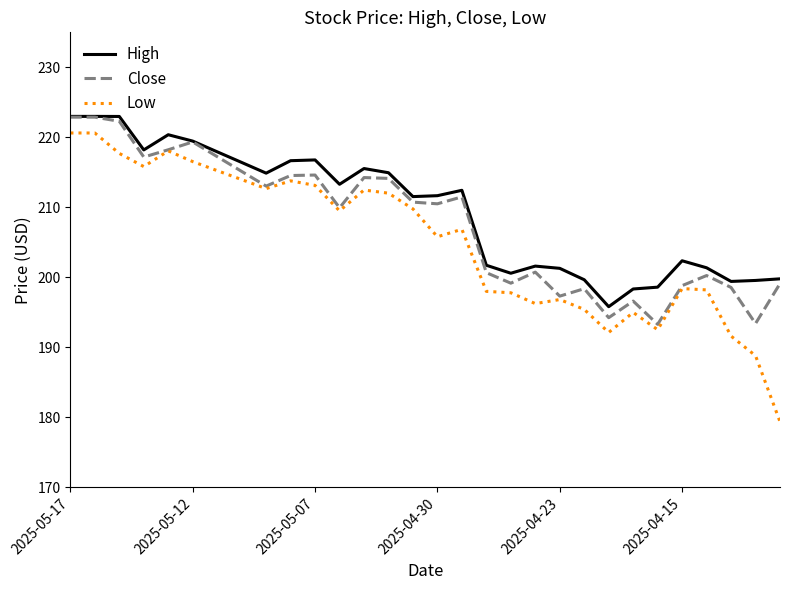

What is the highest value of the Close series?

222.9